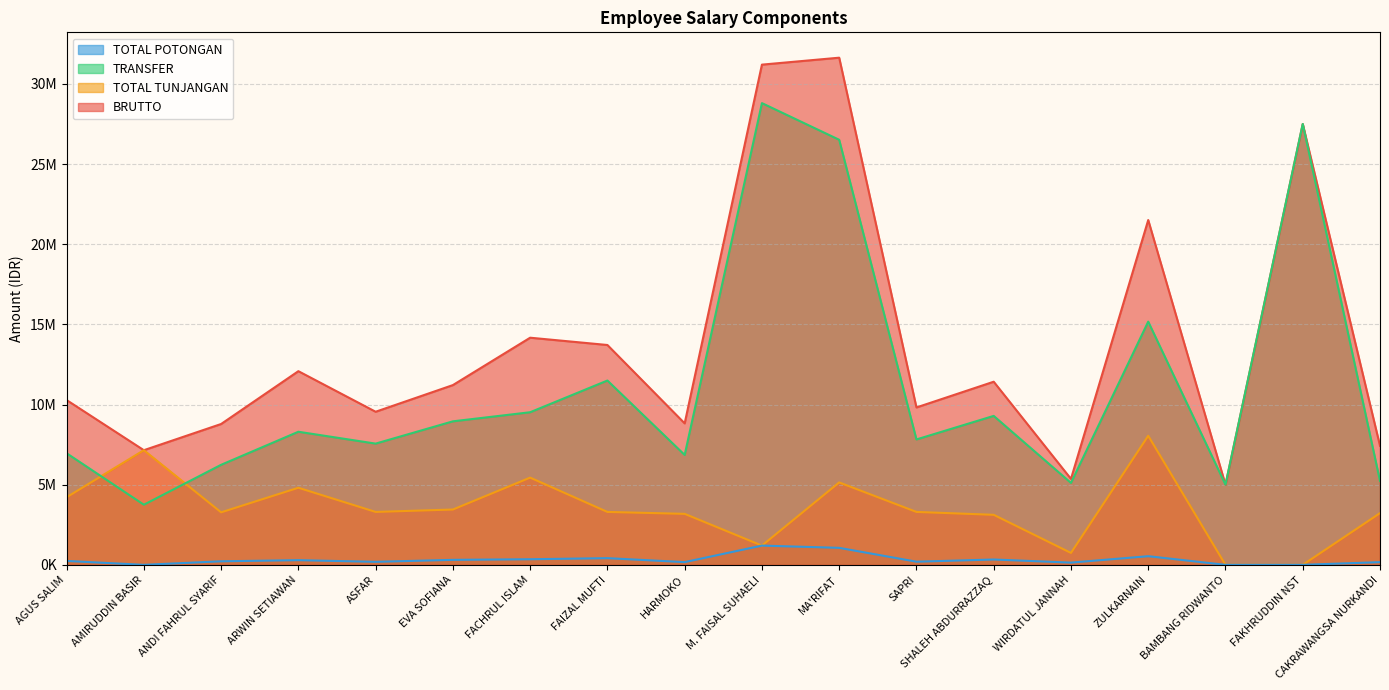

What is the approximate value of TOTAL TUNJANGAN at ARWIN SETIAWAN, to the nearest 50?

4807500